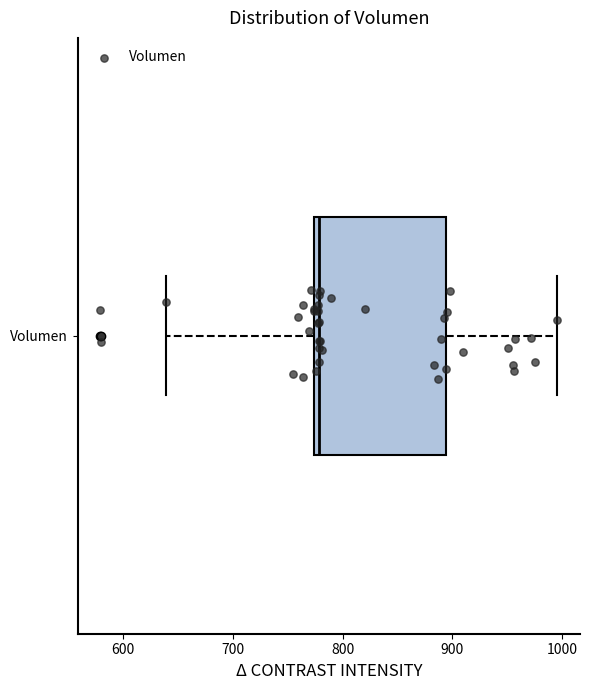

Read this box plot against the x-axis: the position of the median line, the range covered by the box, and the ends of both whiskers. The values are not printed on the chart, so give them approximately, as read against the axis.

median 780, box 770 to 890, whiskers 640 to 1000